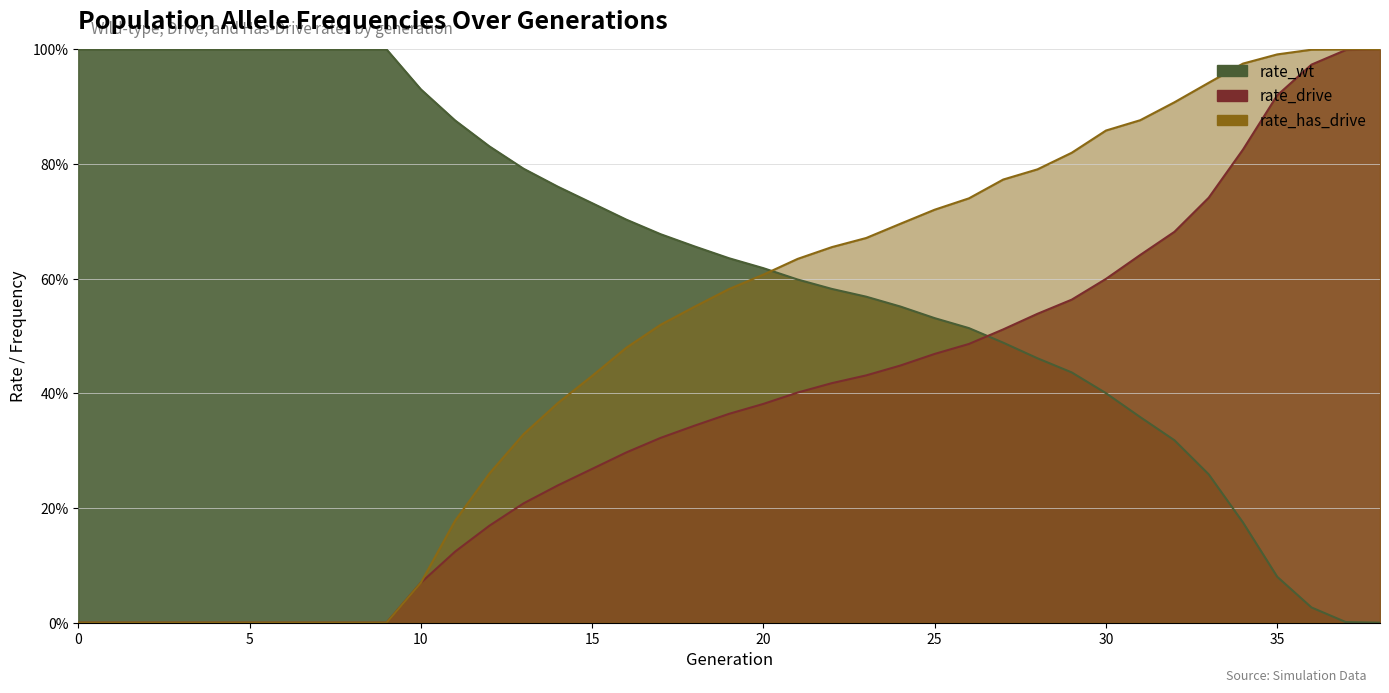

After their last crossing, which series has the higher values: rate_has_drive or rate_wt?

rate_has_drive